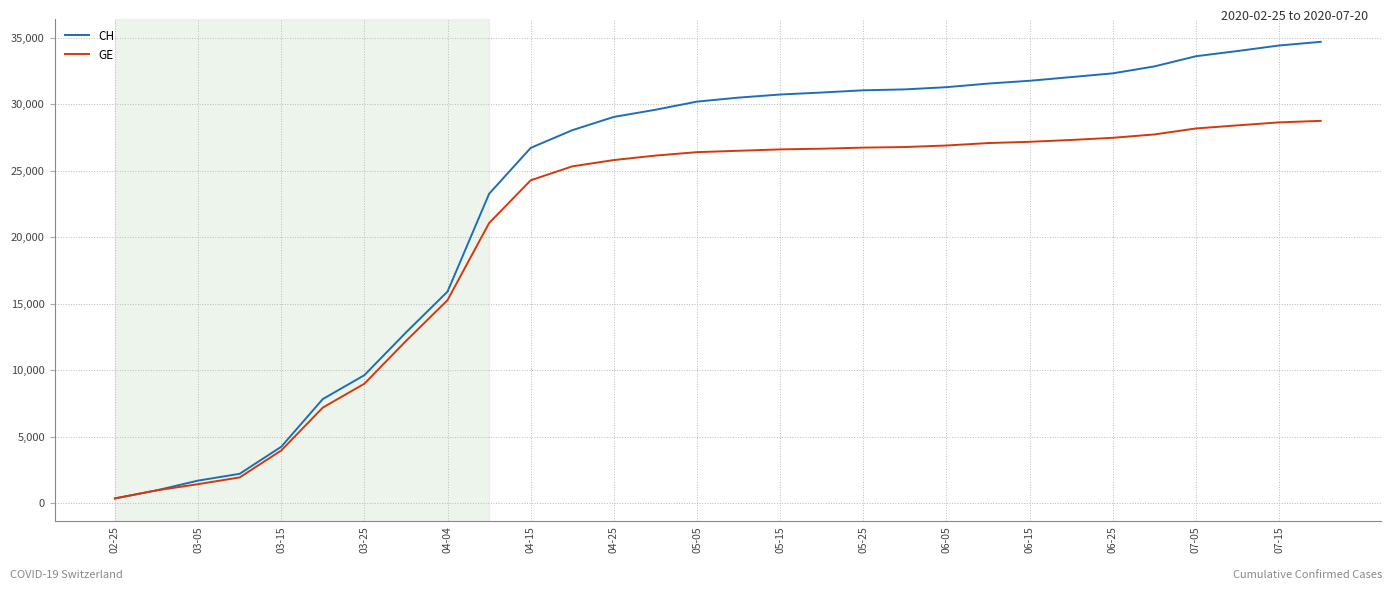

Which series has the widest spread of values?

CH